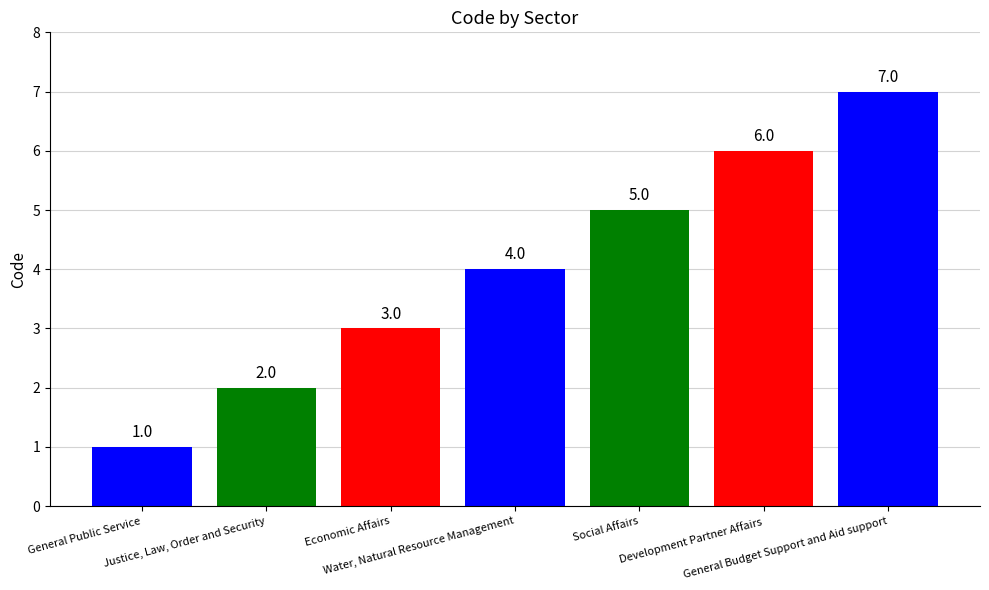

Which category has the lowest value across all series?

General Public Service